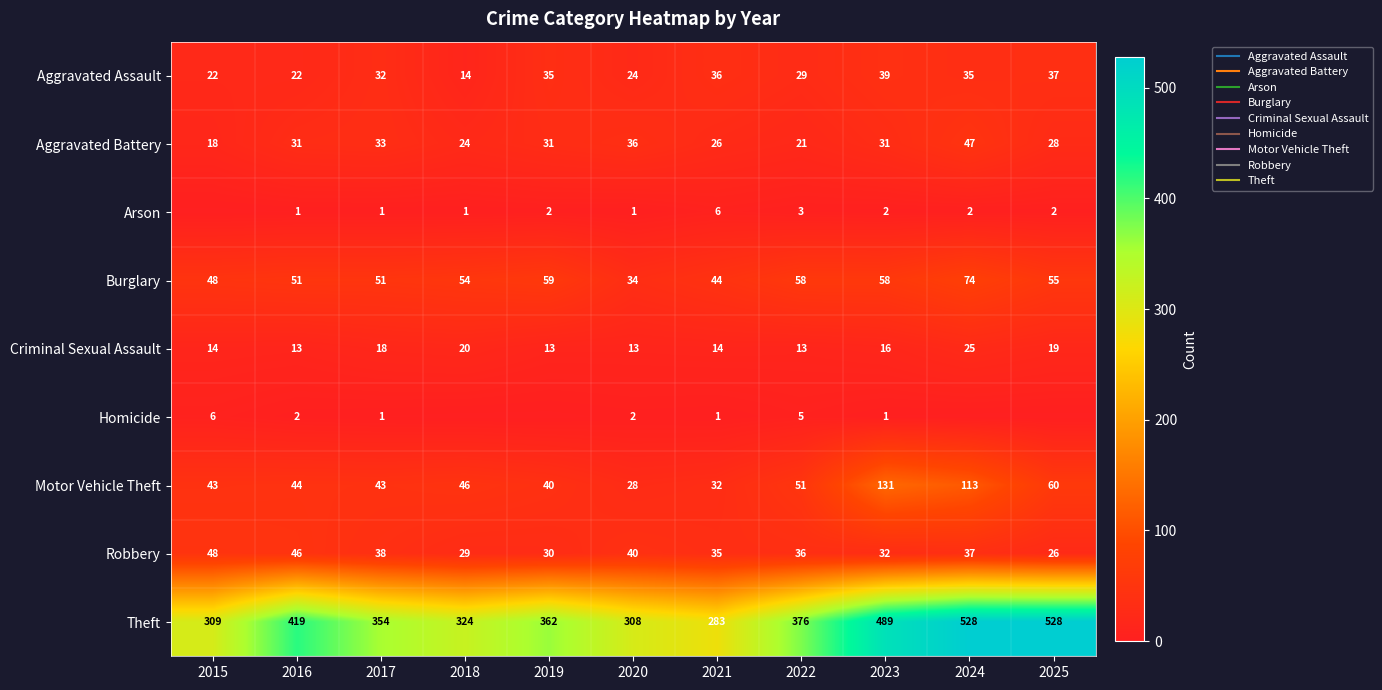

What is the difference between the second highest and second lowest values in the Arson series?

2